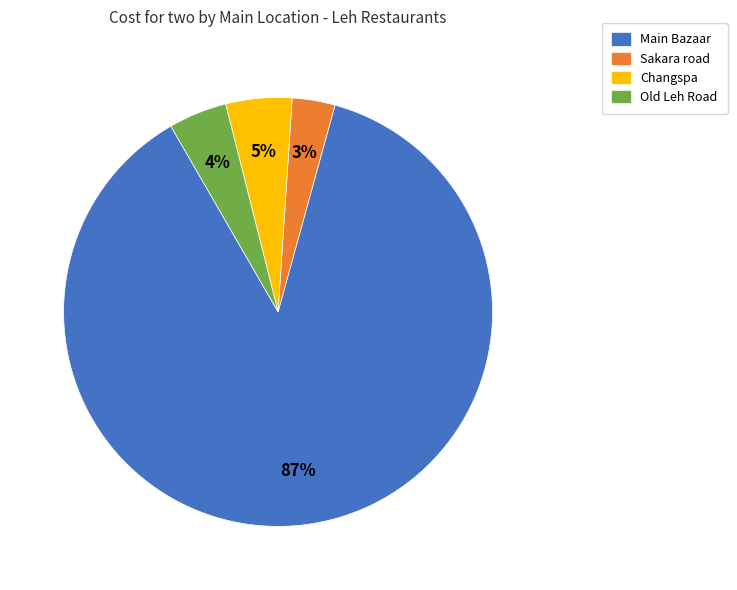

Is it true that Main Bazaar is 87% of the pie?

True